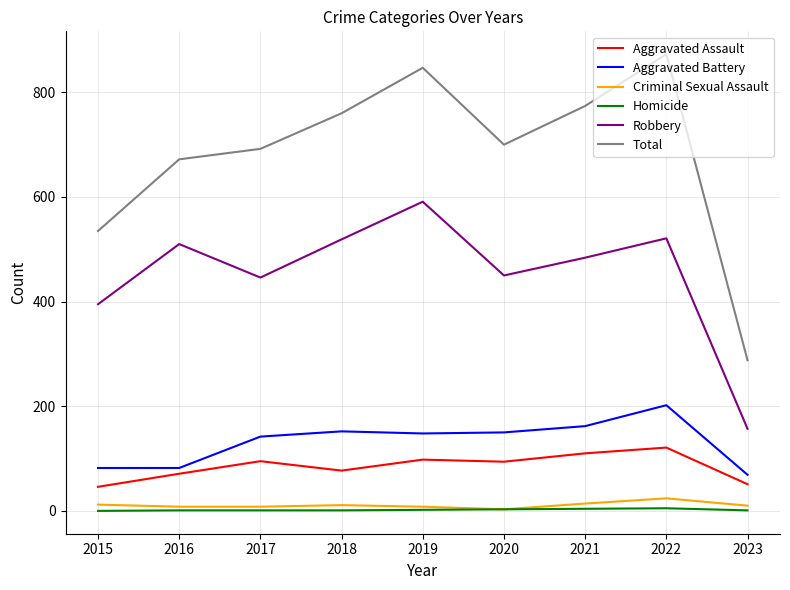

True or false: Robbery and Aggravated Assault cross at least once.

False